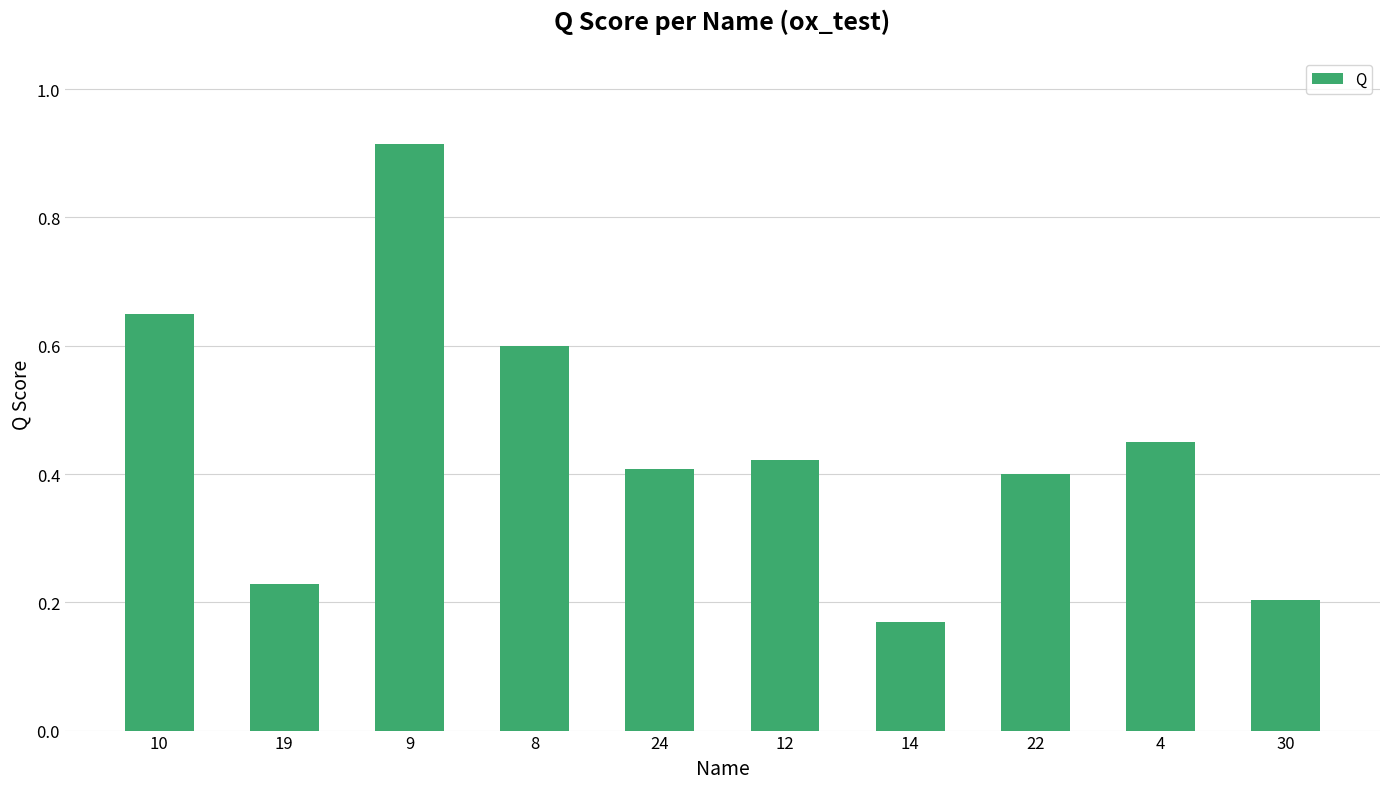

At which label is the value closest to 0?

14